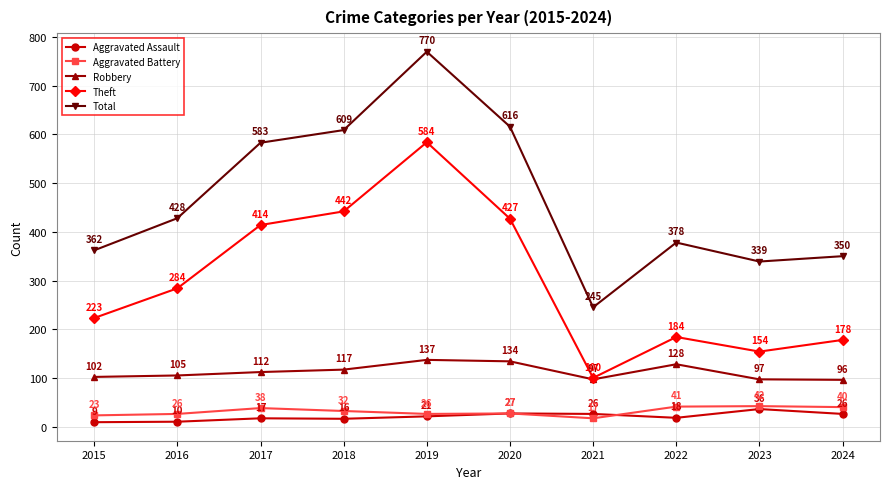

Between 2016 and 2018, which series saw the biggest shift?

Total